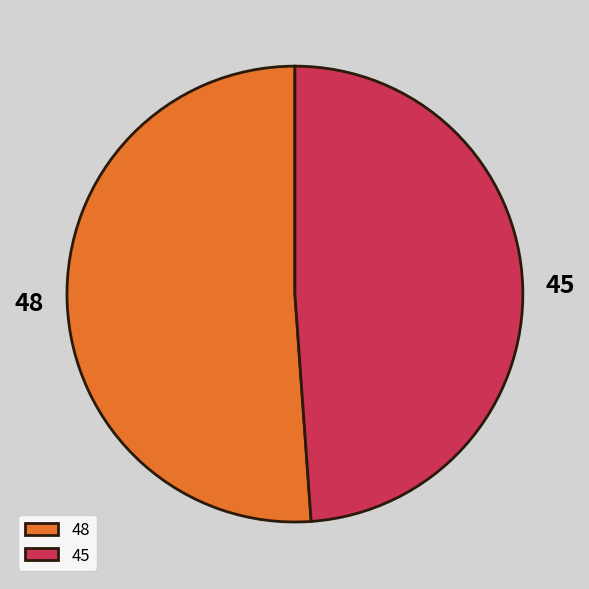

Rank the categories by value from highest to lowest.

48, 45